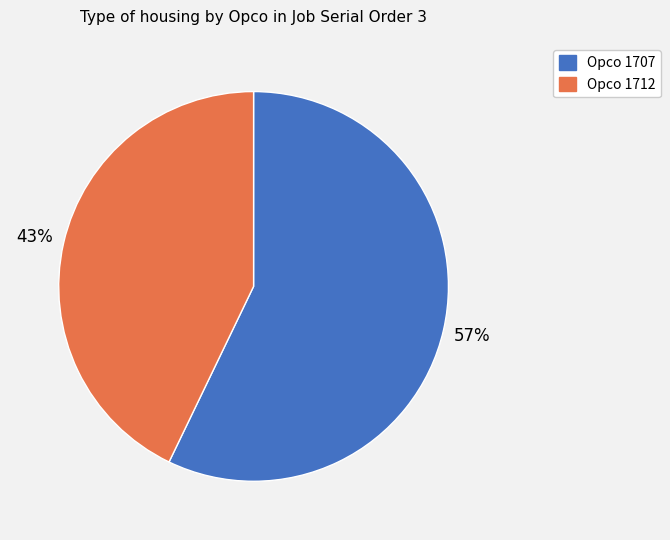

Count the number of slices in the pie.

2